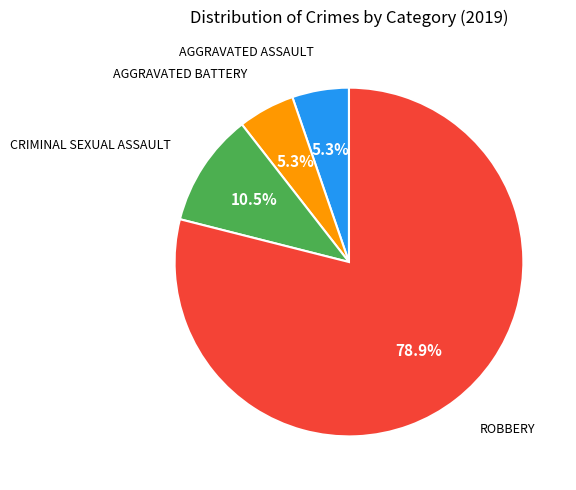

Is there any slice that represents more than half of the pie?

Yes